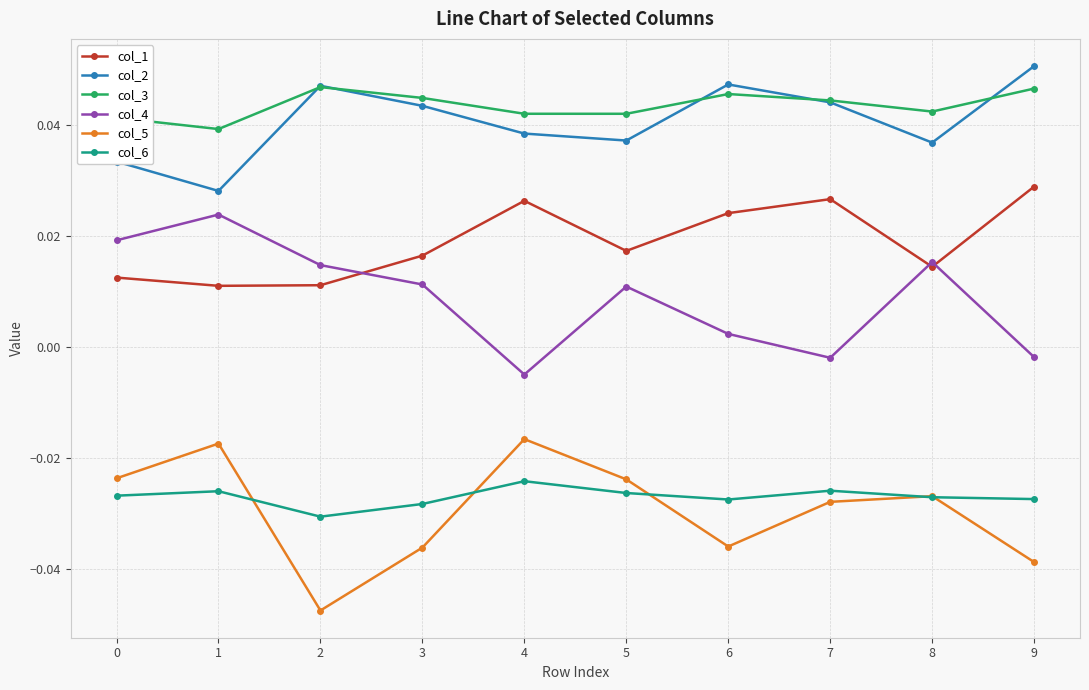

Where is the first local minimum for col_6?

2